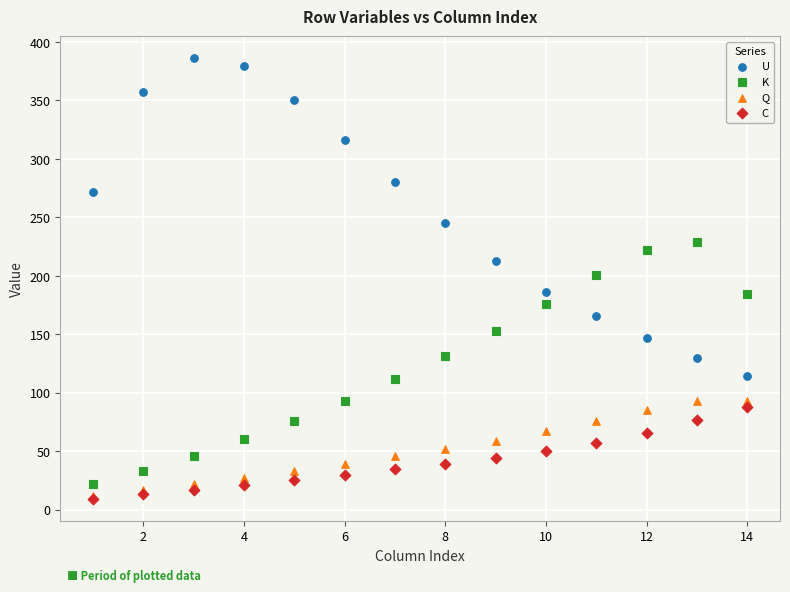

Which series reaches the maximum Y coordinate?

U